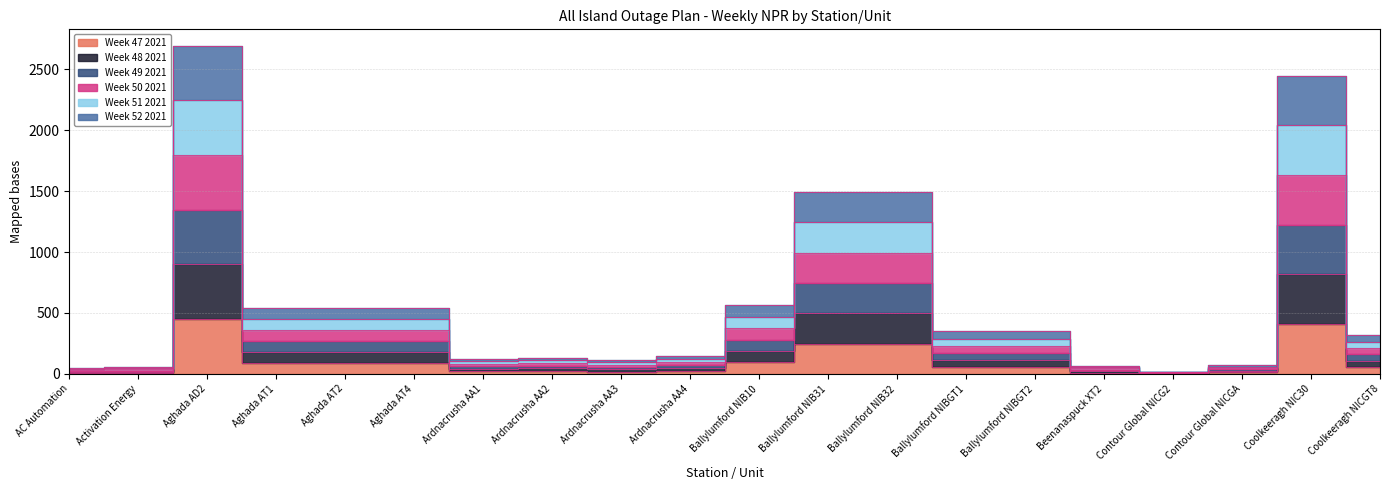

Reading left to right, extract all data points from this chart.

Week 47 2021: AC Automation=8	Activation Energy=9	Aghada AD2=449	Aghada AT1=90	Aghada AT2=90	Aghada AT4=90	Ardnacrusha AA1=21	Ardnacrusha AA2=22	Ardnacrusha AA3=19	Ardnacrusha AA4=24	Ballylumford NIB10=94	Ballylumford NIB31=249	Ballylumford NIB32=249	Ballylumford NIBGT1=58	Ballylumford NIBGT2=58	Beenanaspuck XT2=11	Contour Global NICG2=3	Contour Global NICGA=12	Coolkeeragh NIC30=408	Coolkeeragh NICGT8=53
Week 48 2021: AC Automation=16	Activation Energy=18	Aghada AD2=898	Aghada AT1=180	Aghada AT2=180	Aghada AT4=180	Ardnacrusha AA1=42	Ardnacrusha AA2=44	Ardnacrusha AA3=38	Ardnacrusha AA4=48	Ballylumford NIB10=188	Ballylumford NIB31=498	Ballylumford NIB32=498	Ballylumford NIBGT1=116	Ballylumford NIBGT2=116	Beenanaspuck XT2=22	Contour Global NICG2=6	Contour Global NICGA=24	Coolkeeragh NIC30=816	Coolkeeragh NICGT8=106
Week 49 2021: AC Automation=24	Activation Energy=27	Aghada AD2=1347	Aghada AT1=270	Aghada AT2=270	Aghada AT4=270	Ardnacrusha AA1=63	Ardnacrusha AA2=66	Ardnacrusha AA3=57	Ardnacrusha AA4=72	Ballylumford NIB10=282	Ballylumford NIB31=747	Ballylumford NIB32=747	Ballylumford NIBGT1=174	Ballylumford NIBGT2=174	Beenanaspuck XT2=33	Contour Global NICG2=9	Contour Global NICGA=36	Coolkeeragh NIC30=1224	Coolkeeragh NICGT8=159
Week 50 2021: AC Automation=32	Activation Energy=36	Aghada AD2=1796	Aghada AT1=360	Aghada AT2=360	Aghada AT4=360	Ardnacrusha AA1=84	Ardnacrusha AA2=88	Ardnacrusha AA3=76	Ardnacrusha AA4=96	Ballylumford NIB10=376	Ballylumford NIB31=996	Ballylumford NIB32=996	Ballylumford NIBGT1=232	Ballylumford NIBGT2=232	Beenanaspuck XT2=44	Contour Global NICG2=12	Contour Global NICGA=48	Coolkeeragh NIC30=1632	Coolkeeragh NICGT8=212
Week 51 2021: AC Automation=40	Activation Energy=45	Aghada AD2=2245	Aghada AT1=450	Aghada AT2=450	Aghada AT4=450	Ardnacrusha AA1=105	Ardnacrusha AA2=110	Ardnacrusha AA3=95	Ardnacrusha AA4=120	Ballylumford NIB10=470	Ballylumford NIB31=1245	Ballylumford NIB32=1245	Ballylumford NIBGT1=290	Ballylumford NIBGT2=290	Beenanaspuck XT2=55	Contour Global NICG2=15	Contour Global NICGA=60	Coolkeeragh NIC30=2040	Coolkeeragh NICGT8=265
Week 52 2021: AC Automation=48	Activation Energy=54	Aghada AD2=2694	Aghada AT1=540	Aghada AT2=540	Aghada AT4=540	Ardnacrusha AA1=126	Ardnacrusha AA2=132	Ardnacrusha AA3=114	Ardnacrusha AA4=144	Ballylumford NIB10=564	Ballylumford NIB31=1494	Ballylumford NIB32=1494	Ballylumford NIBGT1=348	Ballylumford NIBGT2=348	Beenanaspuck XT2=66	Contour Global NICG2=18	Contour Global NICGA=72	Coolkeeragh NIC30=2448	Coolkeeragh NICGT8=318